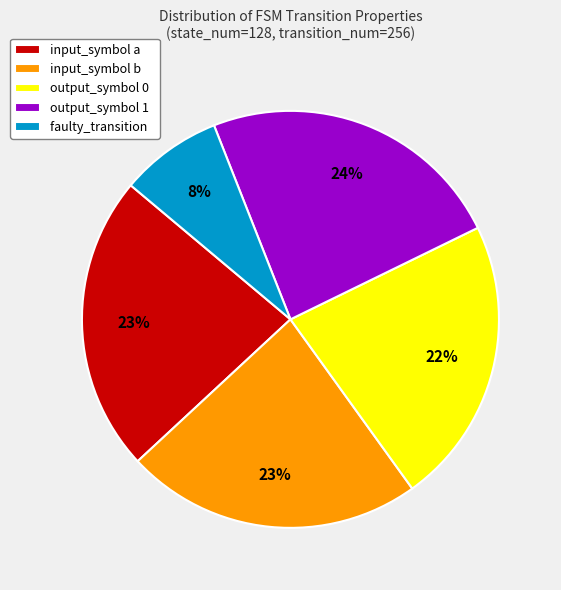

What percentage is the faulty_transition slice, to the nearest percent?

8%